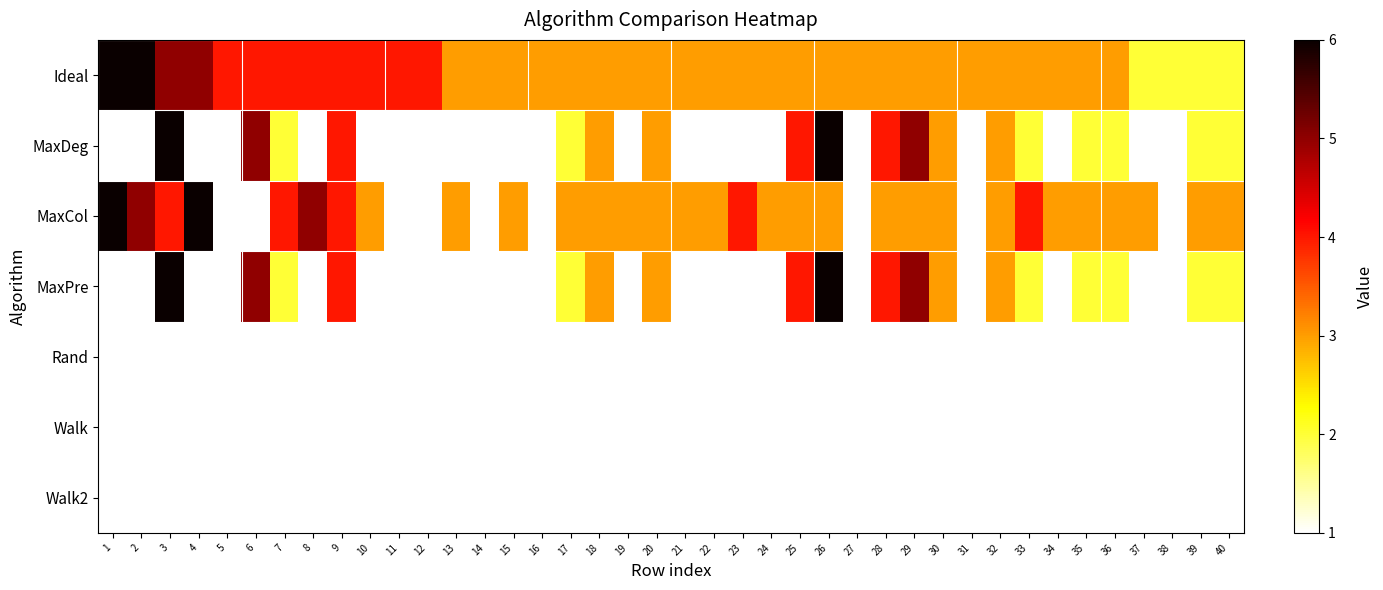

Reading left to right, what are all the values shown in this chart?

Ideal: 1=6	2=6	3=5	4=5	5=4	6=4	7=4	8=4	9=4	10=4	11=4	12=4	13=3	14=3	15=3	16=3	17=3	18=3	19=3	20=3	21=3	22=3	23=3	24=3	25=3	26=3	27=3	28=3	29=3	30=3	31=3	32=3	33=3	34=3	35=3	36=3	37=2	38=2	39=2	40=2
MaxDeg: 1=1	2=1	3=6	4=1	5=1	6=5	7=2	8=1	9=4	10=1	11=1	12=1	13=1	14=1	15=1	16=1	17=2	18=3	19=1	20=3	21=1	22=1	23=1	24=1	25=4	26=6	27=1	28=4	29=5	30=3	31=1	32=3	33=2	34=1	35=2	36=2	37=1	38=1	39=2	40=2
MaxCol: 1=6	2=5	3=4	4=6	5=1	6=1	7=4	8=5	9=4	10=3	11=1	12=1	13=3	14=1	15=3	16=1	17=3	18=3	19=3	20=3	21=3	22=3	23=4	24=3	25=3	26=3	27=1	28=3	29=3	30=3	31=1	32=3	33=4	34=3	35=3	36=3	37=3	38=1	39=3	40=3
MaxPre: 1=1	2=1	3=6	4=1	5=1	6=5	7=2	8=1	9=4	10=1	11=1	12=1	13=1	14=1	15=1	16=1	17=2	18=3	19=1	20=3	21=1	22=1	23=1	24=1	25=4	26=6	27=1	28=4	29=5	30=3	31=1	32=3	33=2	34=1	35=2	36=2	37=1	38=1	39=2	40=2
Rand: 1=1	2=1	3=1	4=1	5=1	6=1	7=1	8=1	9=1	10=1	11=1	12=1	13=1	14=1	15=1	16=1	17=1	18=1	19=1	20=1	21=1	22=1	23=1	24=1	25=1	26=1	27=1	28=1	29=1	30=1	31=1	32=1	33=1	34=1	35=1	36=1	37=1	38=1	39=1	40=1
Walk: 1=1	2=1	3=1	4=1	5=1	6=1	7=1	8=1	9=1	10=1	11=1	12=1	13=1	14=1	15=1	16=1	17=1	18=1	19=1	20=1	21=1	22=1	23=1	24=1	25=1	26=1	27=1	28=1	29=1	30=1	31=1	32=1	33=1	34=1	35=1	36=1	37=1	38=1	39=1	40=1
Walk2: 1=1	2=1	3=1	4=1	5=1	6=1	7=1	8=1	9=1	10=1	11=1	12=1	13=1	14=1	15=1	16=1	17=1	18=1	19=1	20=1	21=1	22=1	23=1	24=1	25=1	26=1	27=1	28=1	29=1	30=1	31=1	32=1	33=1	34=1	35=1	36=1	37=1	38=1	39=1	40=1